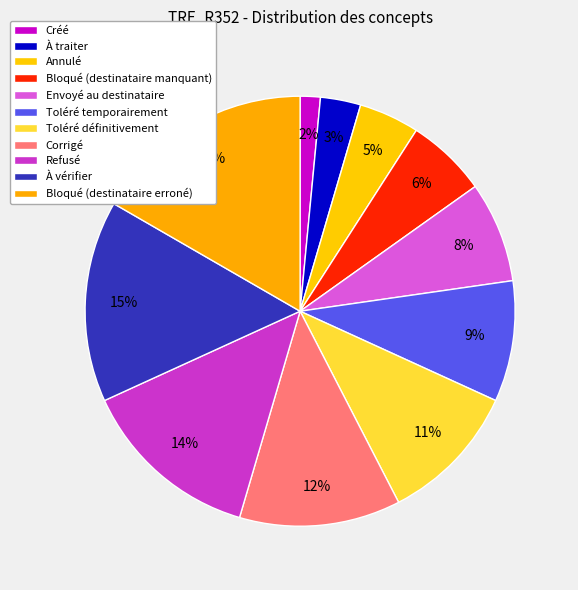

Is it true that Refusé is 14% of the pie?

True